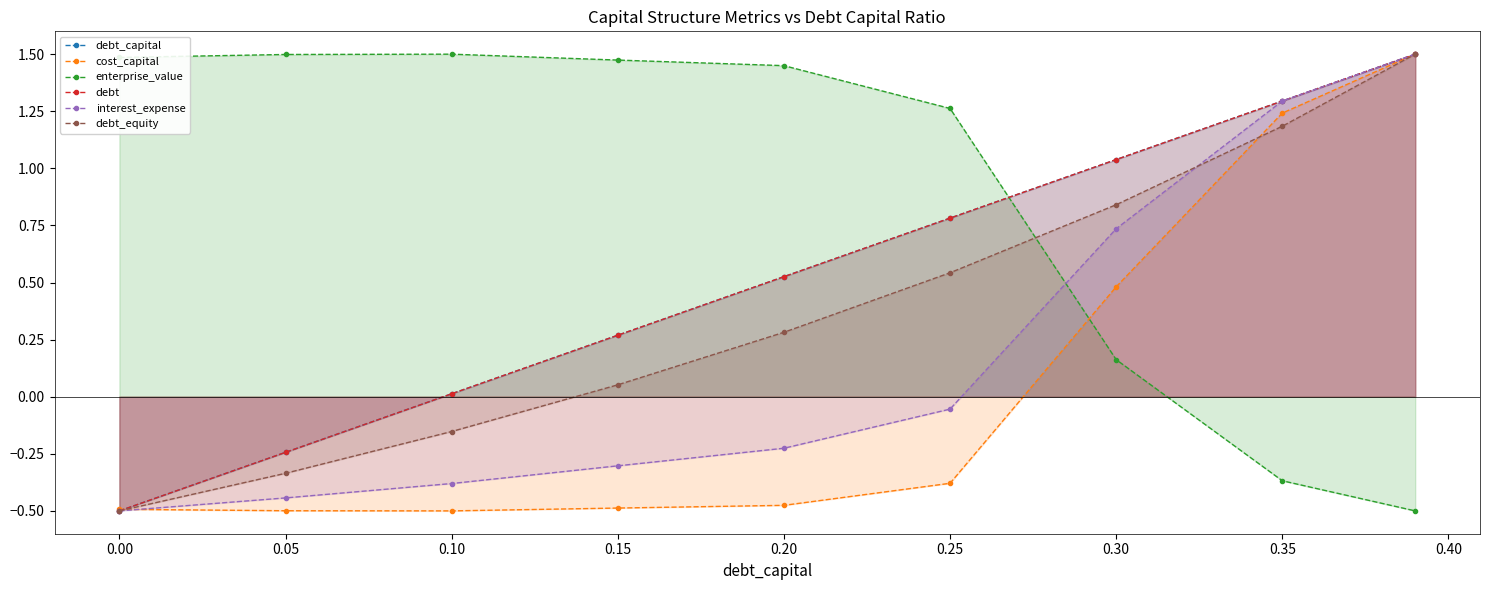

True or false: cost_capital has more than 2 interior local peaks.

False